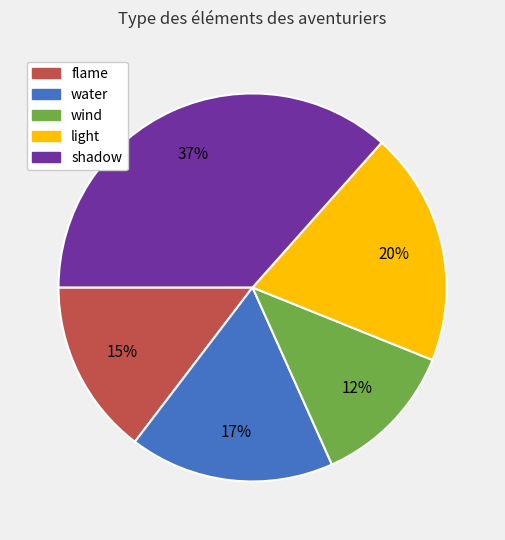

Does shadow represent more than half of the total?

No